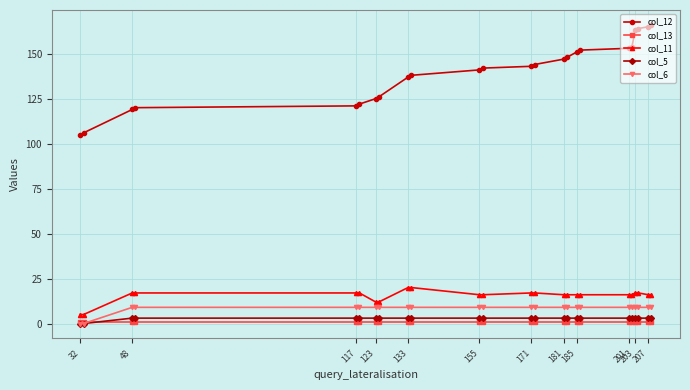

How many categories are shown in the chart?

24